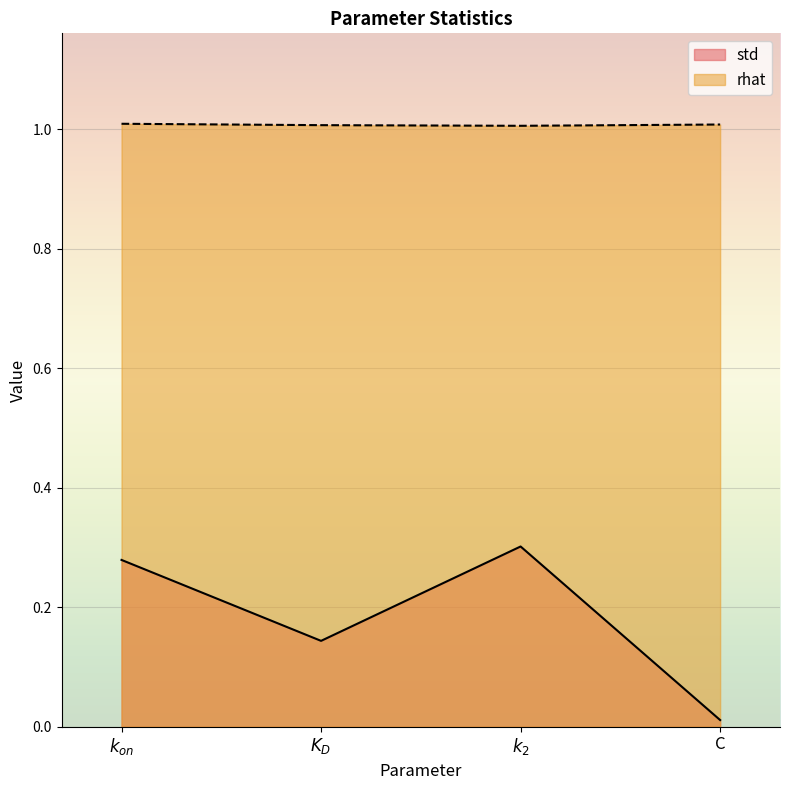

Count the number of categories in the chart.

4